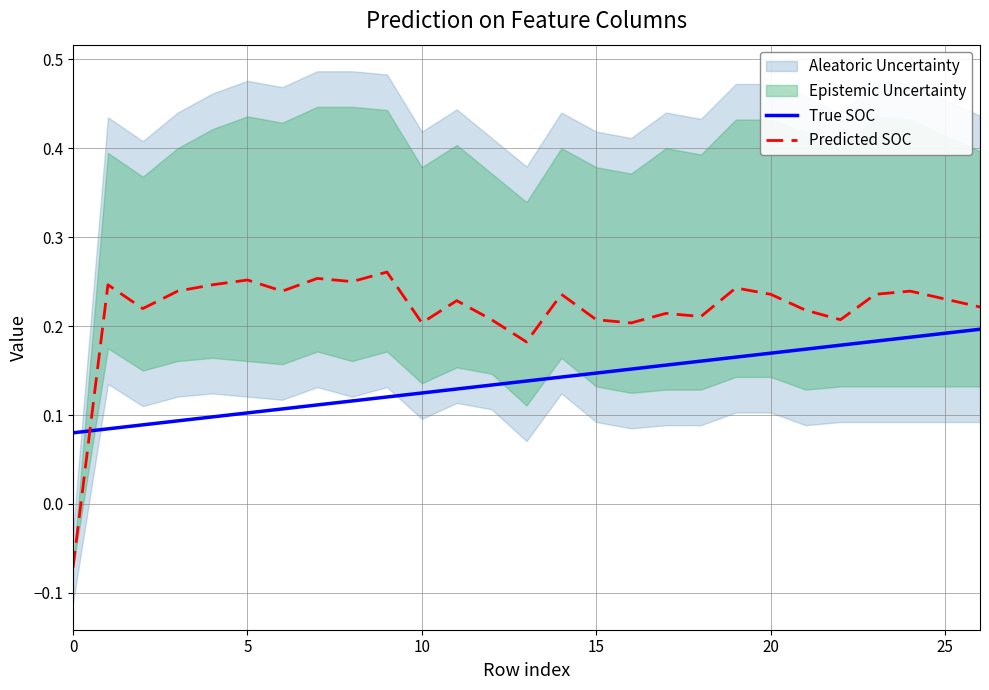

How many times do Predicted SOC and True SOC cross each other?

1